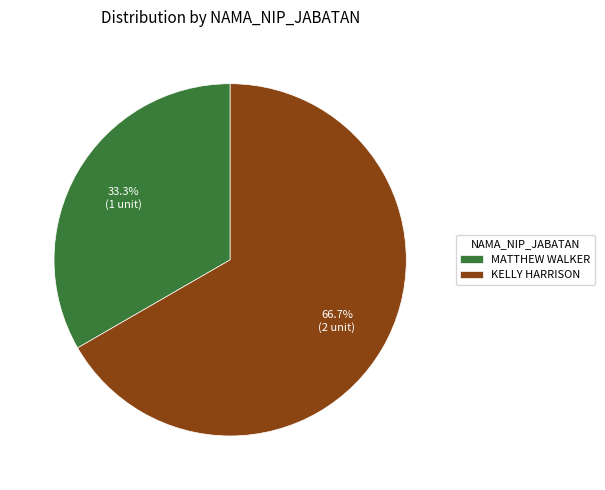

Count the number of slices in the pie.

2